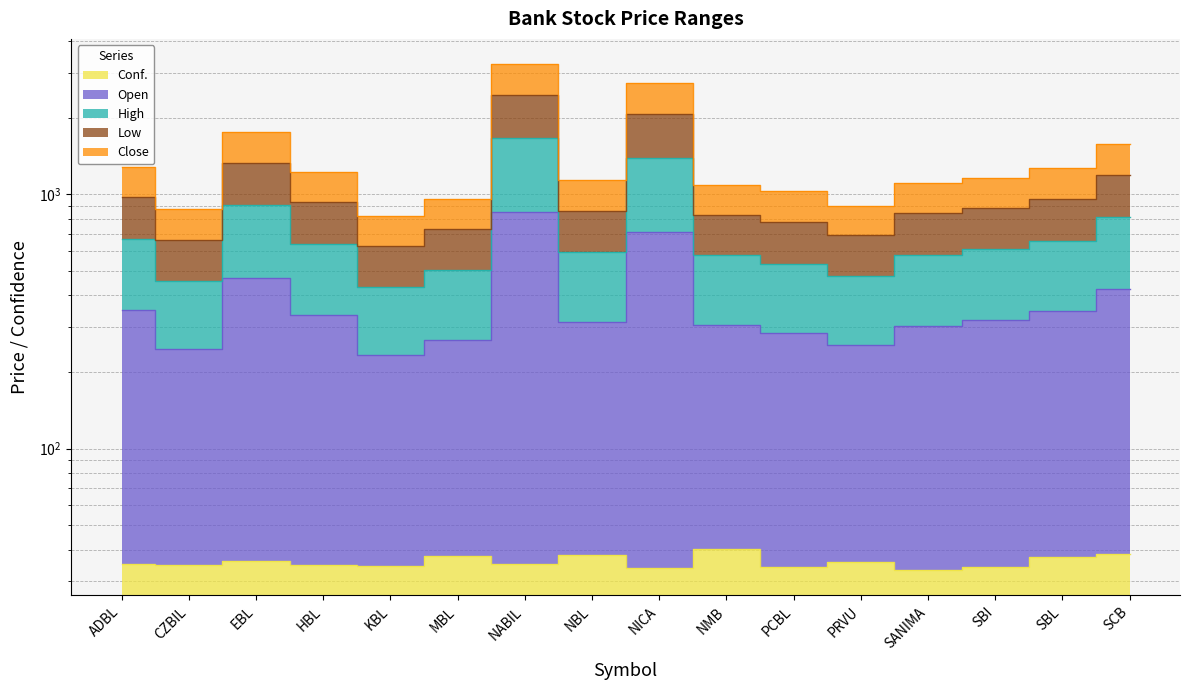

What is the difference between the second highest and second lowest values in the Conf. series?

4.3